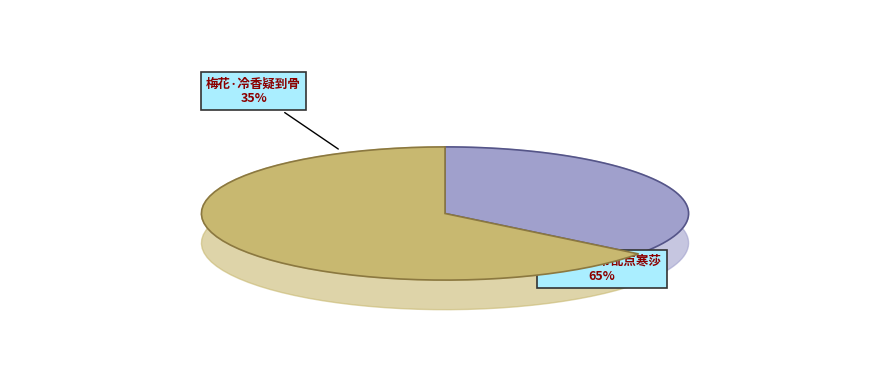

How many segments does this pie chart have?

2